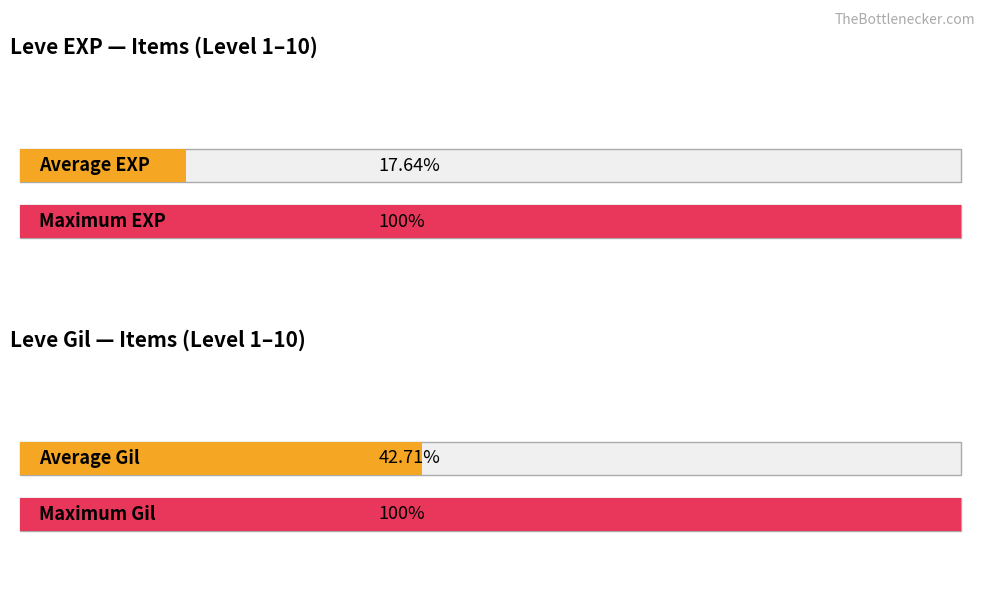

List the series in order of their peak value, lowest first.

Leve EXP, Leve Gil